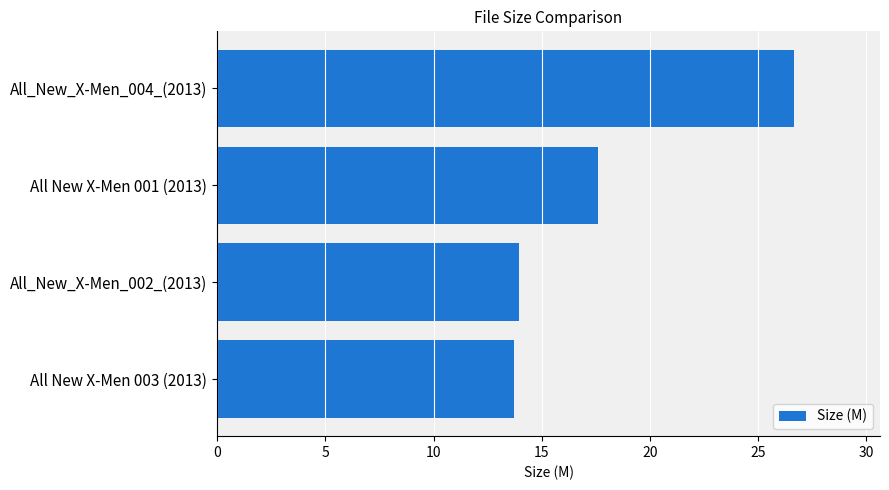

What is the sum of all values?

71.9